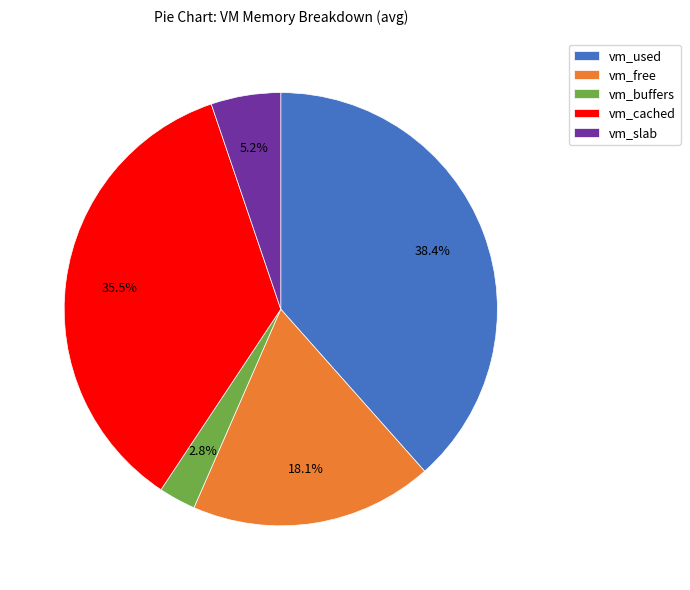

Do vm_slab and vm_used together represent more than half of the pie?

No